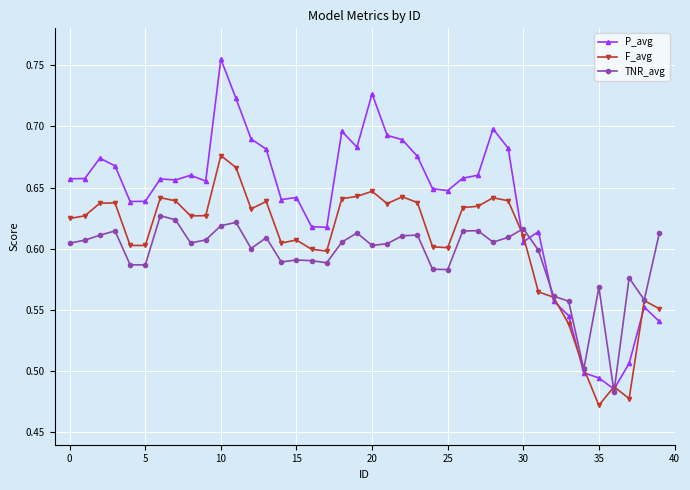

True or false: F_avg has more than 2 points higher than both neighbors.

True